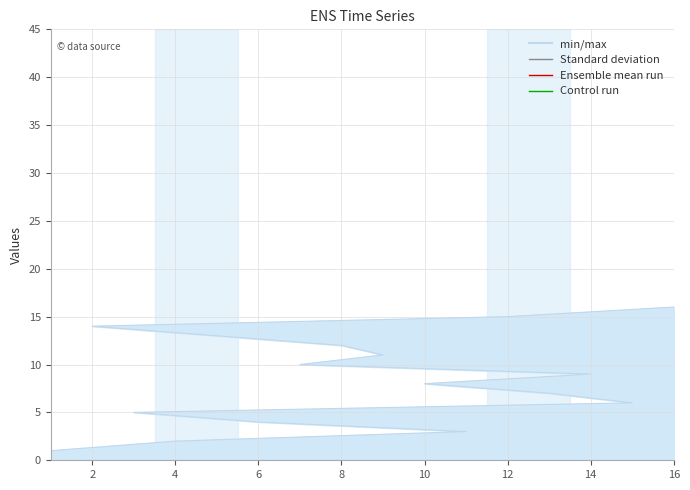

Rank the categories by value from highest to lowest.

16, 12, 2, 5, 8, 9, 7, 14, 10, 13, 15, 3, 6, 11, 4, 1